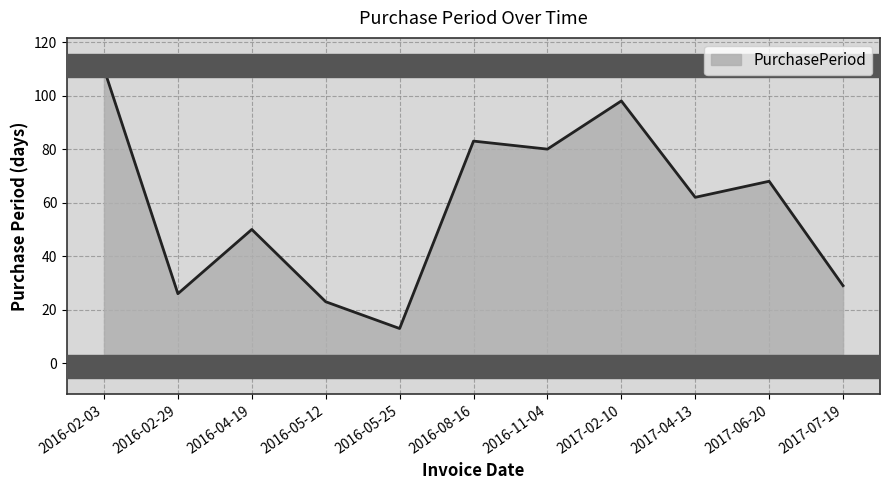

What is the difference between the second highest and minimum values?

85